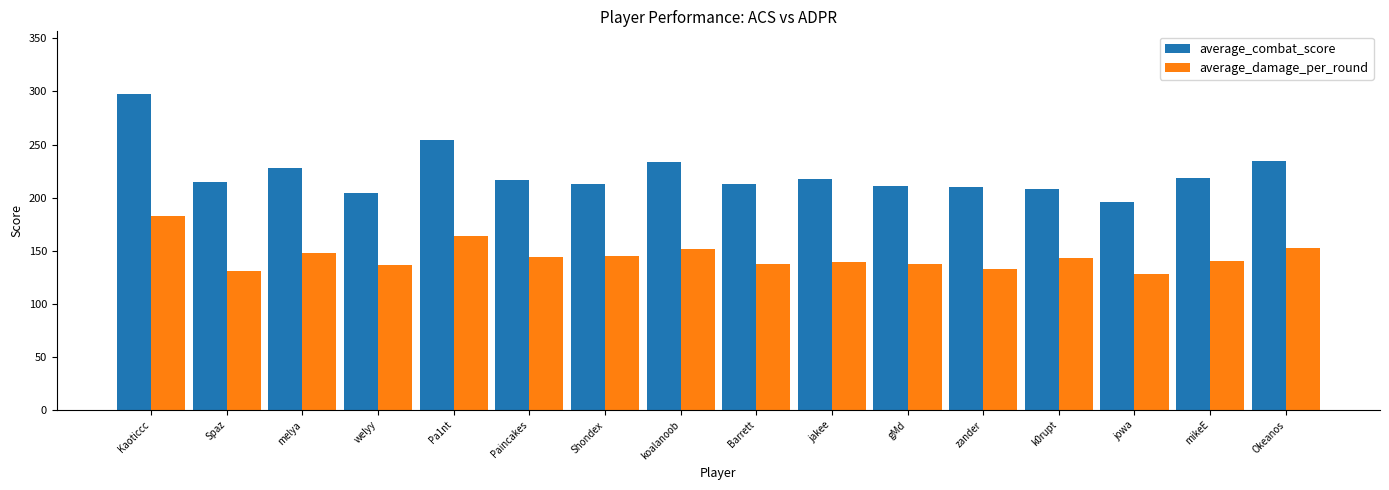

What is the maximum value for average_combat_score?

297.1